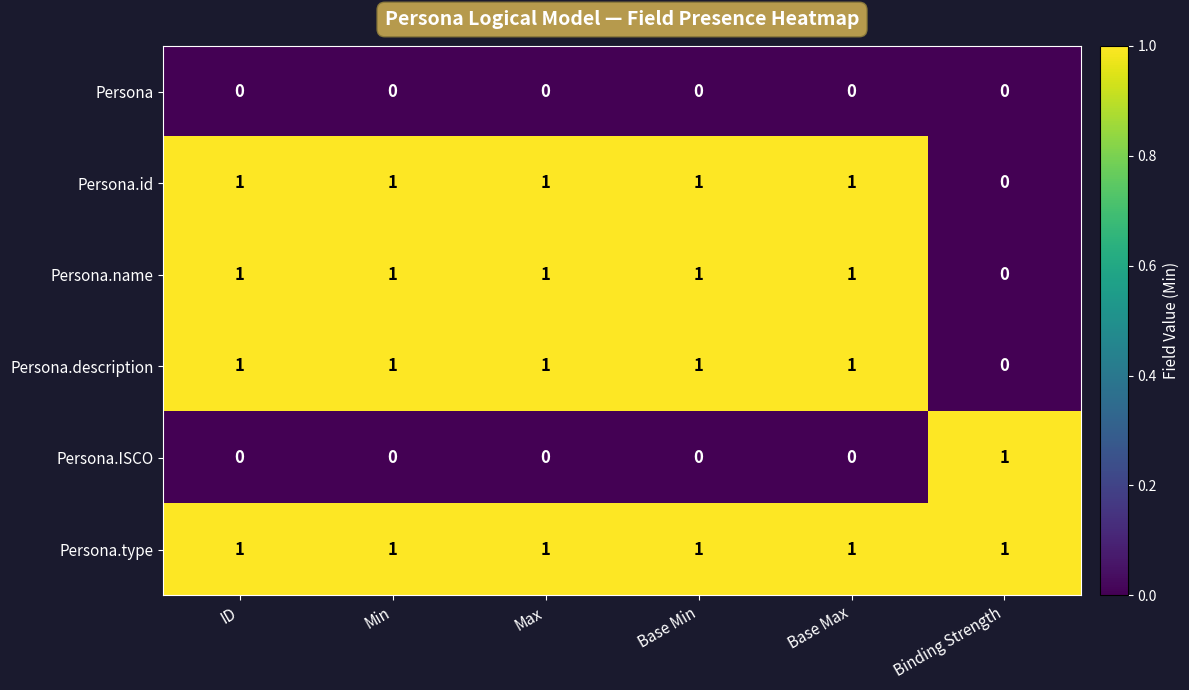

The Persona.name series shows 2 at Min. True or false?

False